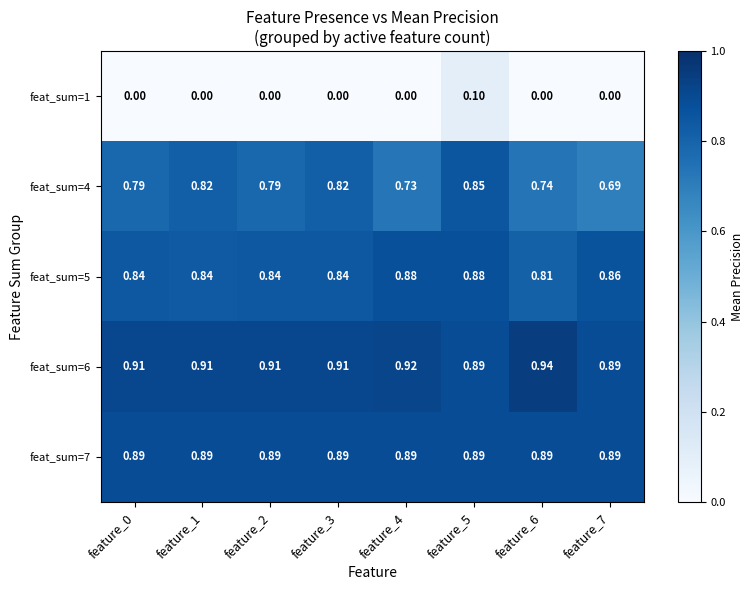

How many categories are shown in the chart?

8